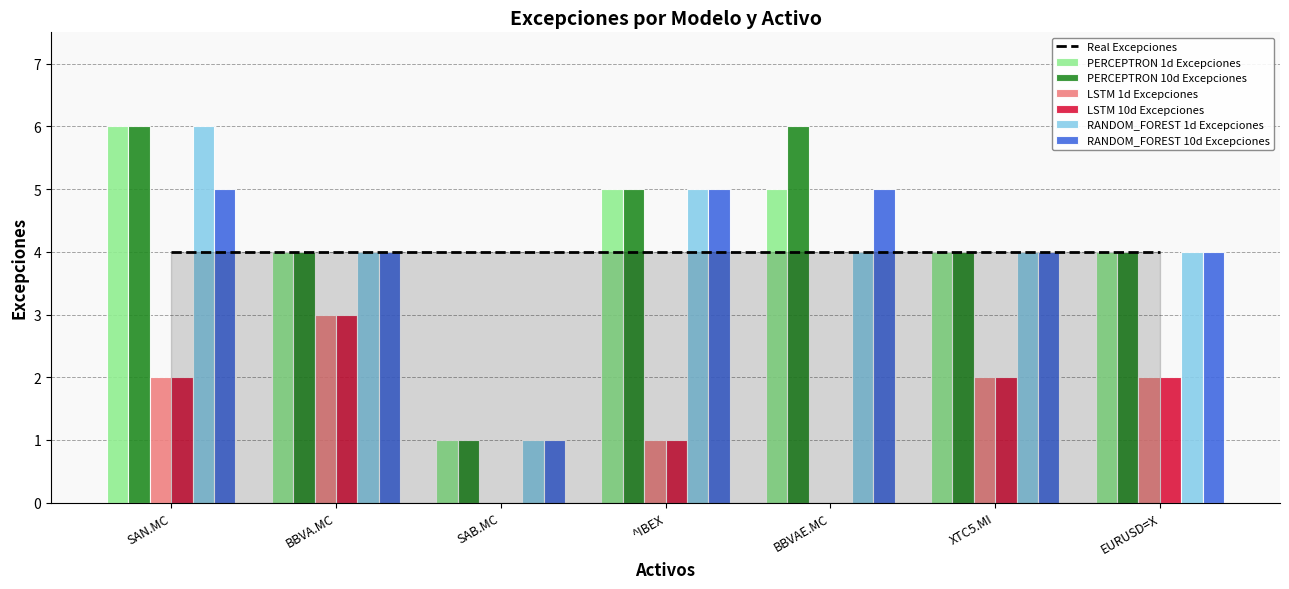

At BBVA.MC, list the series in order from largest to smallest.

PERCEPTRON 1d Excepciones, PERCEPTRON 10d Excepciones, RANDOM_FOREST 1d Excepciones, RANDOM_FOREST 10d Excepciones, LSTM 1d Excepciones, LSTM 10d Excepciones